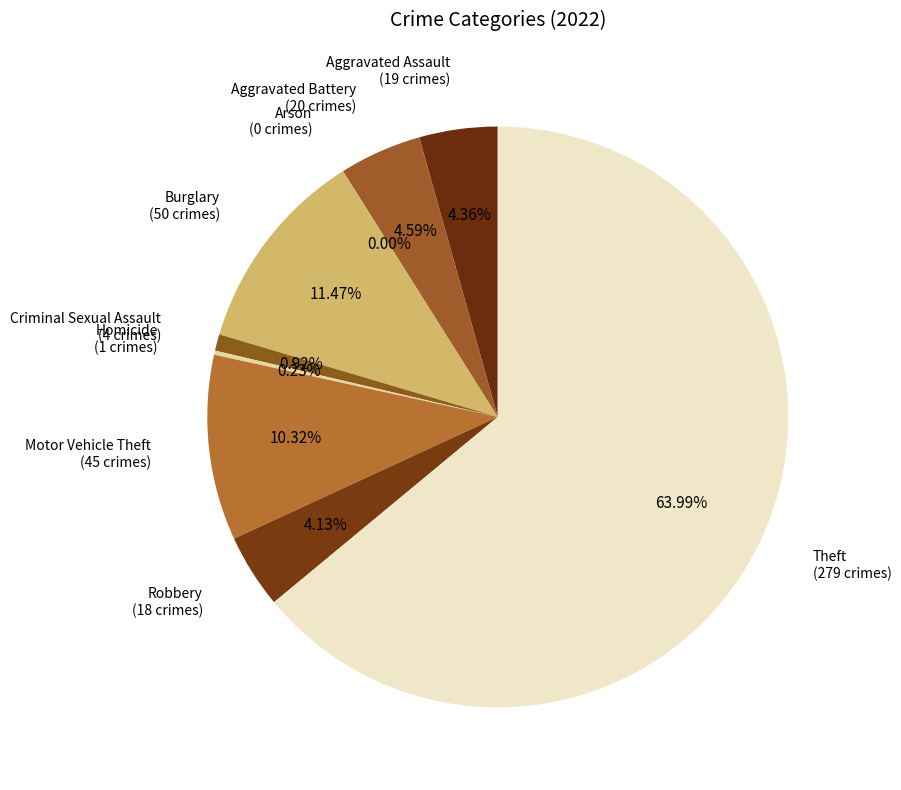

What is the change in value from Aggravated Assault to Criminal Sexual Assault?

-15